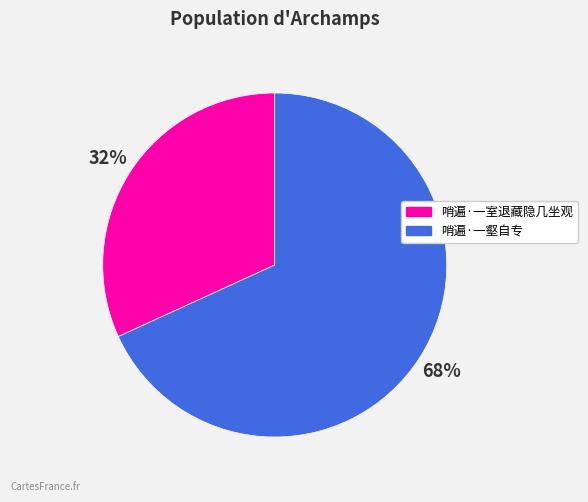

What percentage is the 哨遍·一壑自专 slice, to the nearest percent?

68%